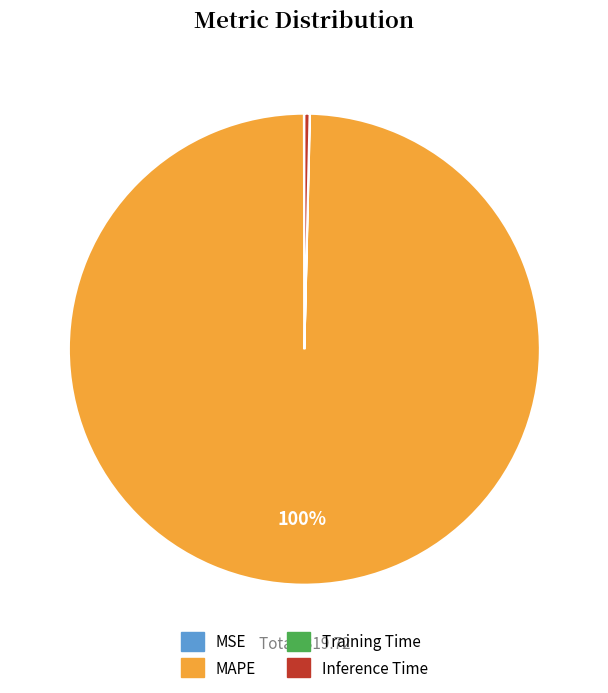

To the nearest percent, what is the average slice percentage?

25%